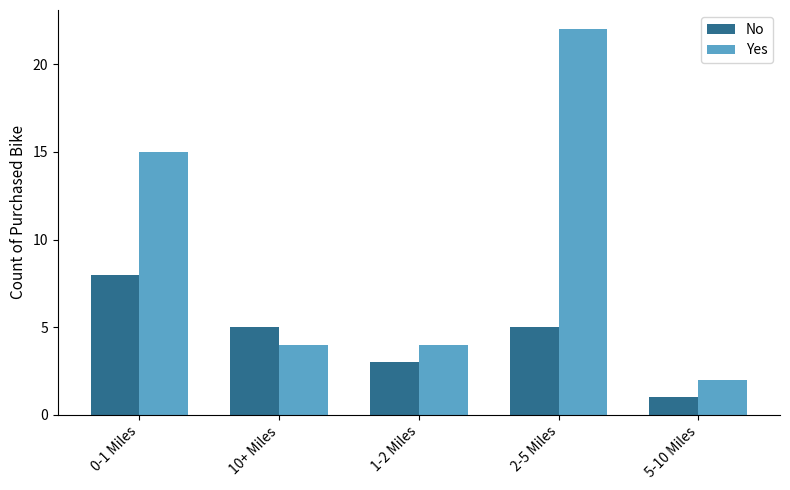

List the series in order of their peak value, lowest first.

No, Yes